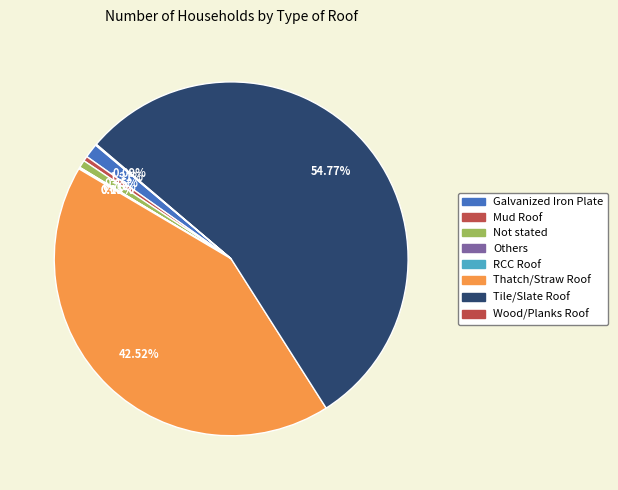

Does Not stated account for over 50% of the chart?

No